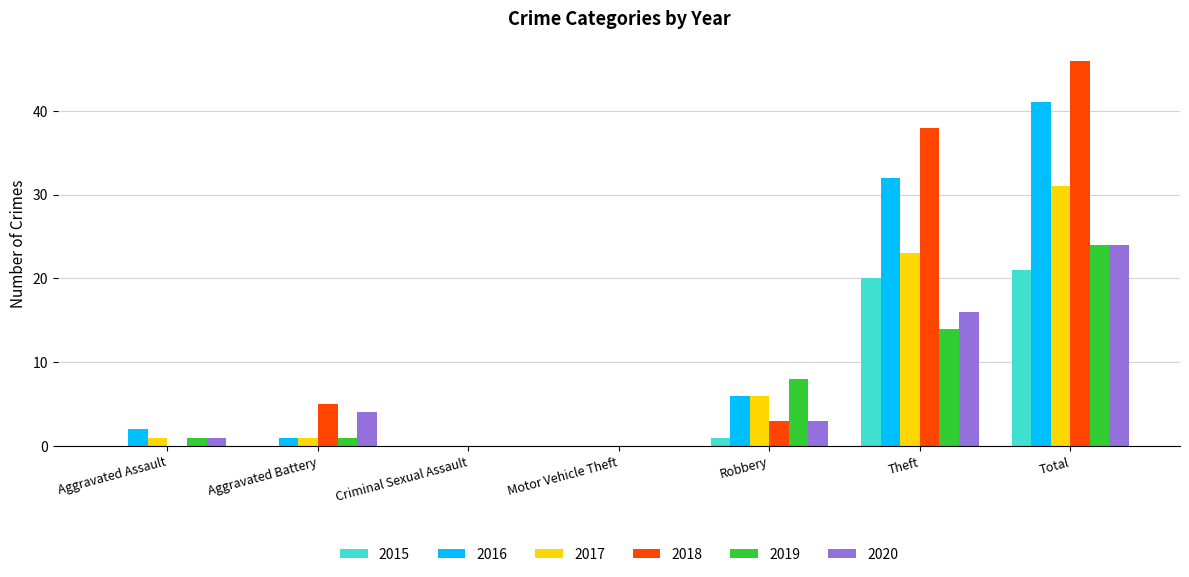

Where is 2020 nearest to the value 12?

Theft